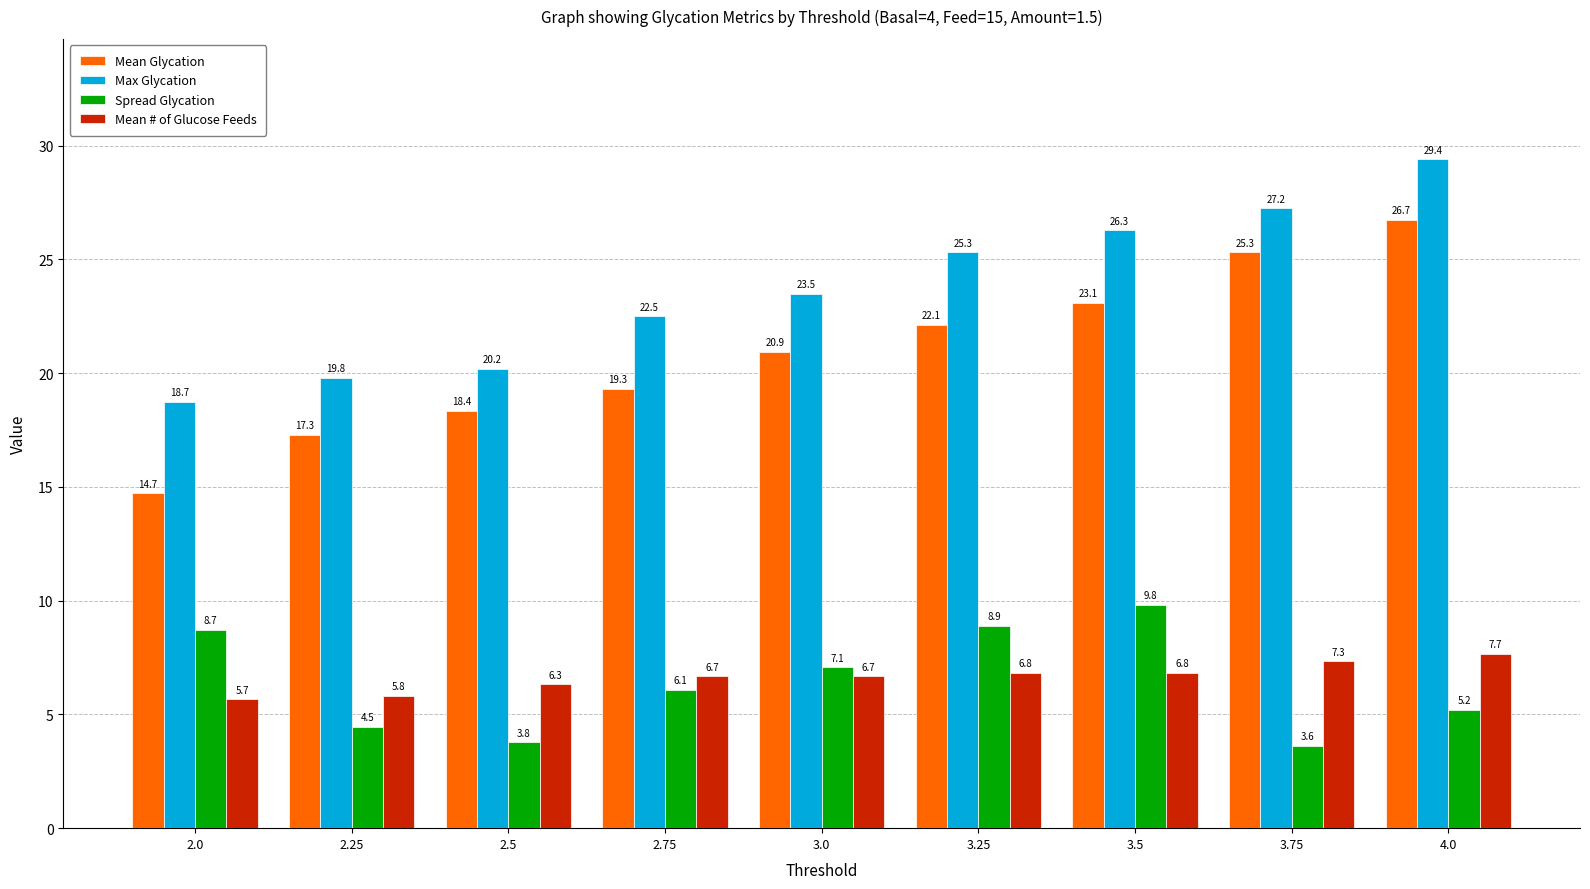

How many groups of bars are there?

9